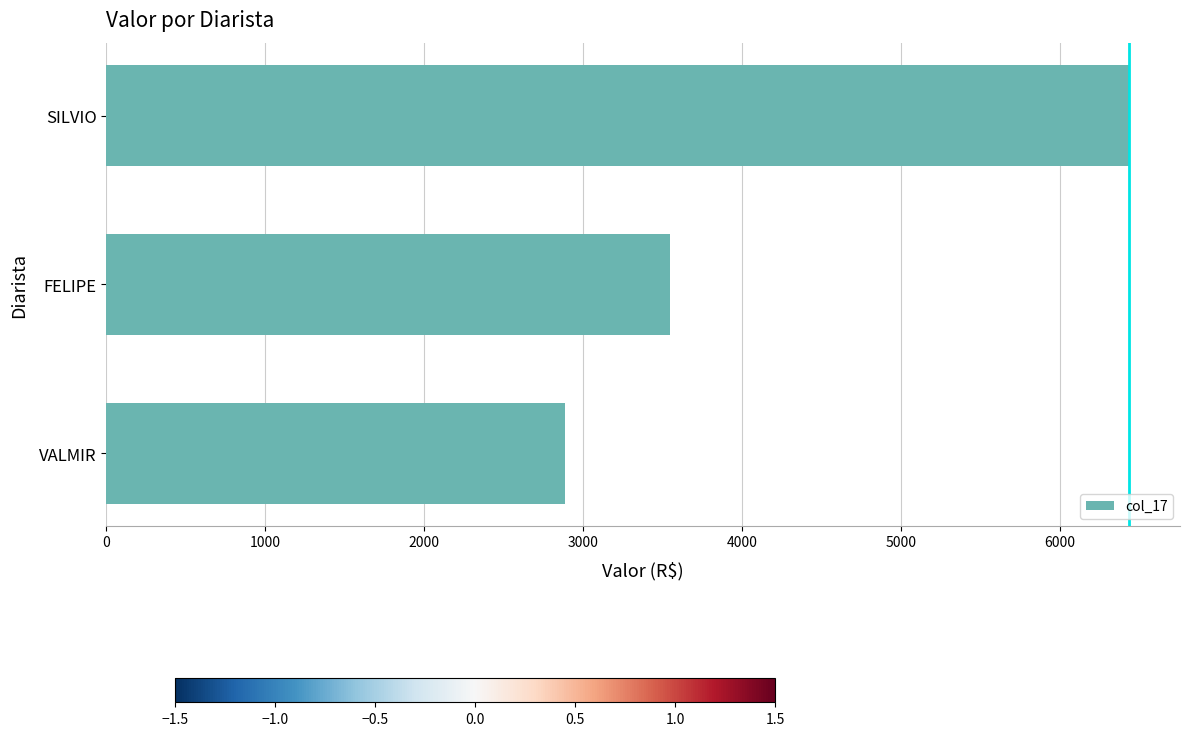

List the labels in order of value, largest first.

SILVIO, FELIPE, VALMIR